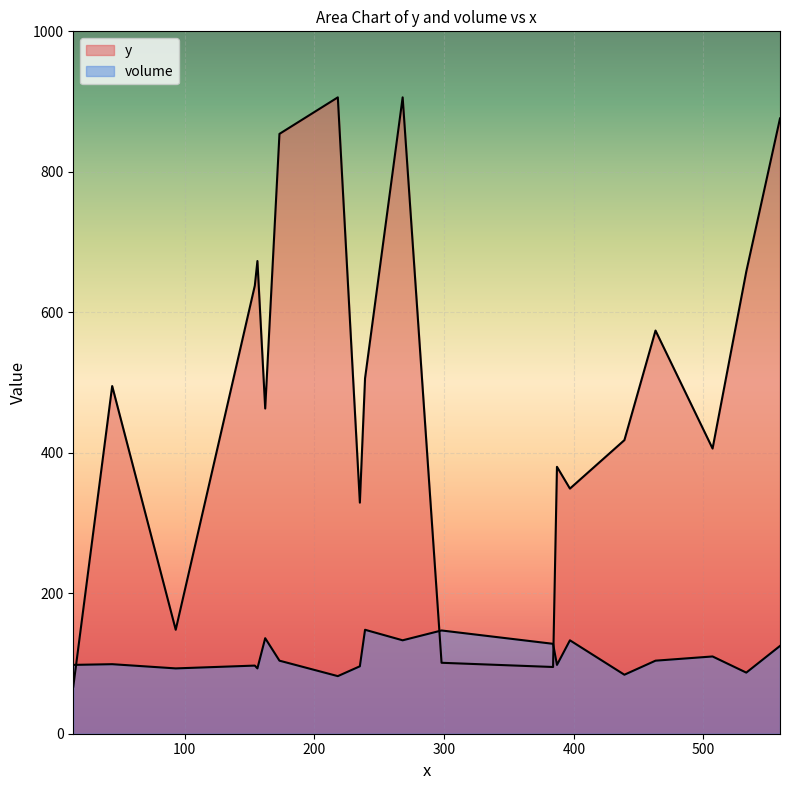

Which category has the lowest value in the y series?

14